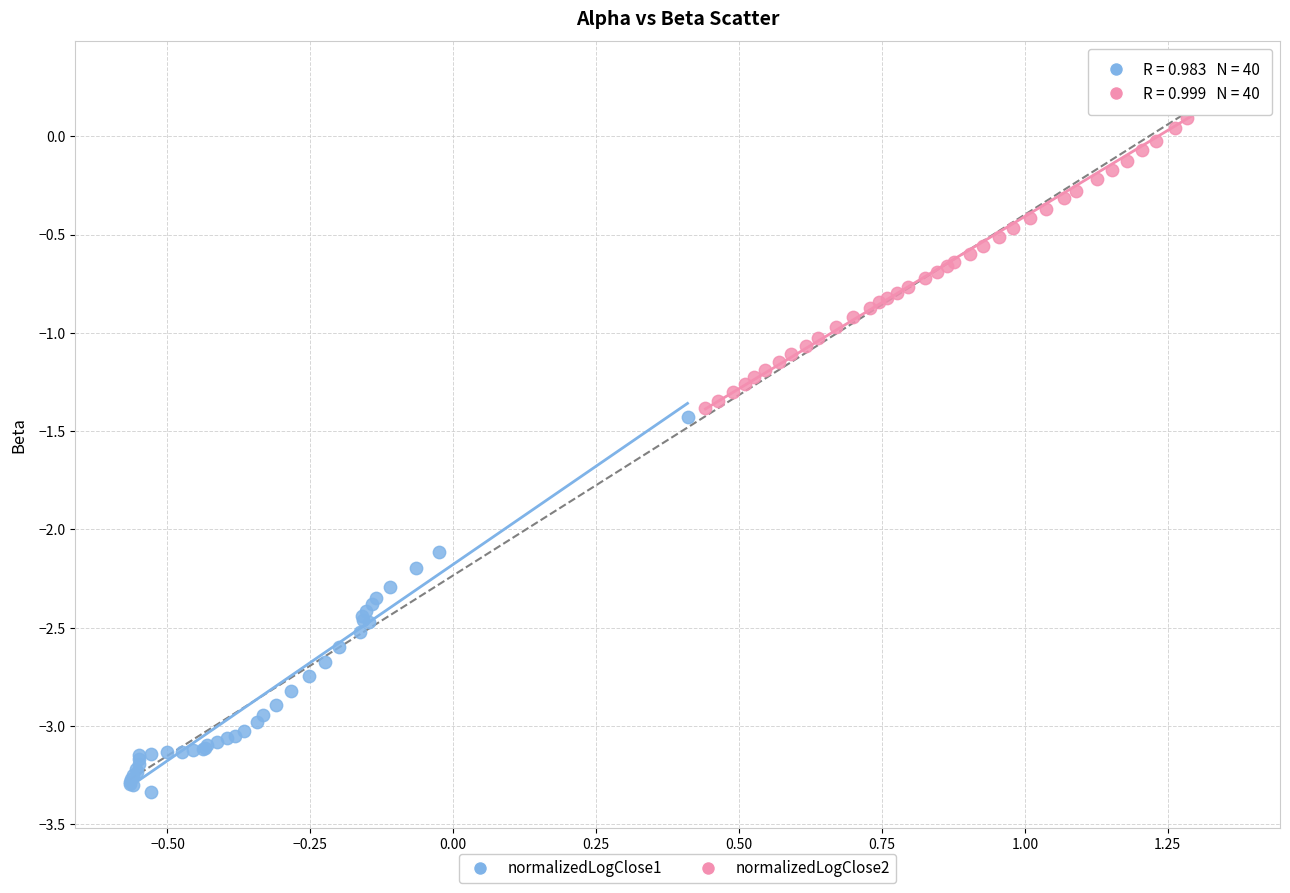

Which series reaches the maximum Y coordinate?

normalizedLogClose2